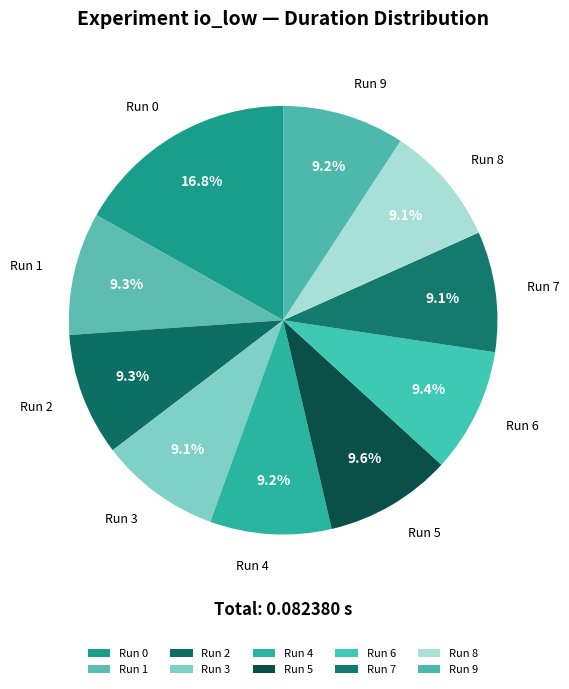

What is the total percentage of Run 0 and Run 8?

25.9%